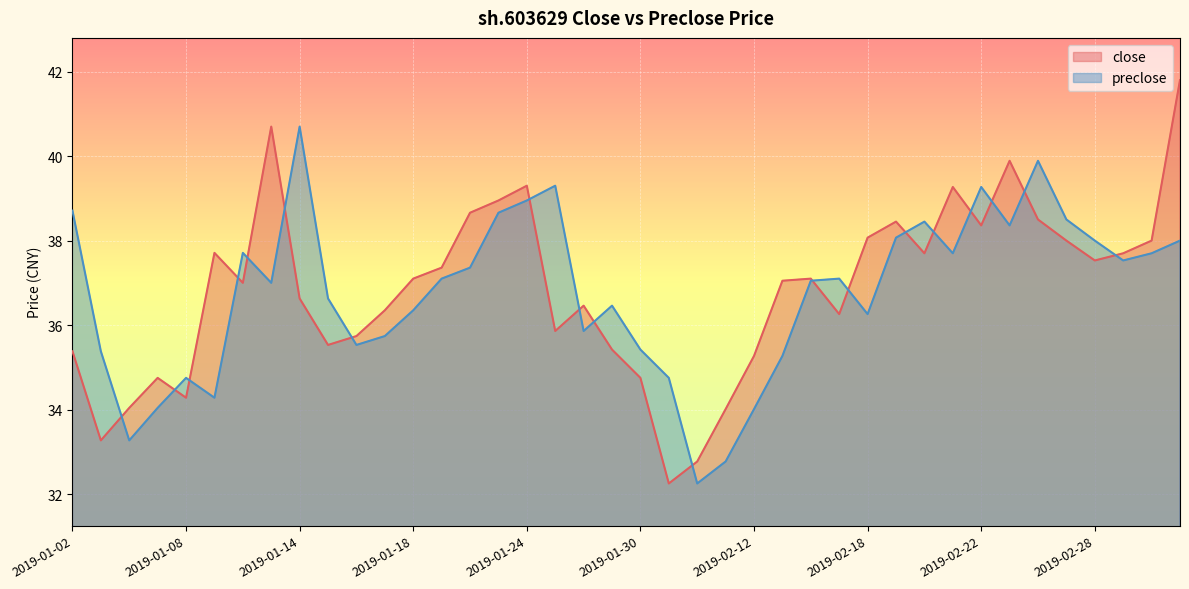

What position from the right is 2019-02-22?

8